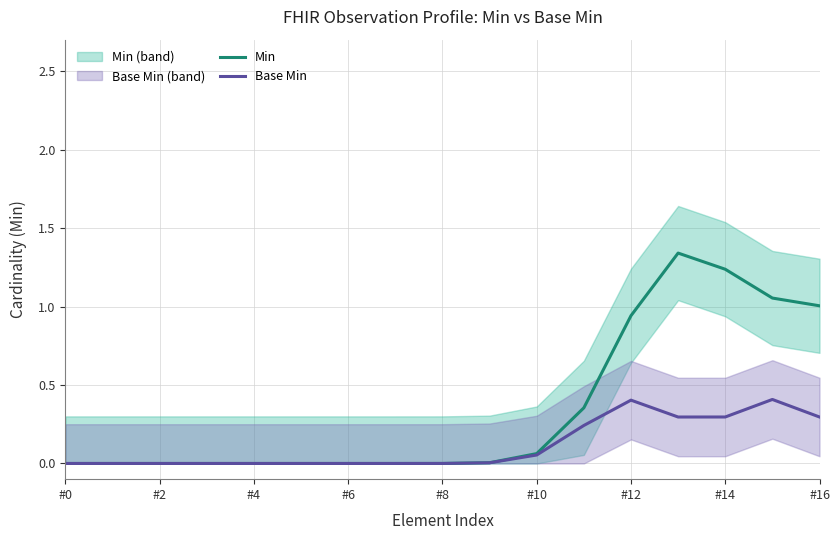

True or false: Min and Base Min intersect in this chart.

False